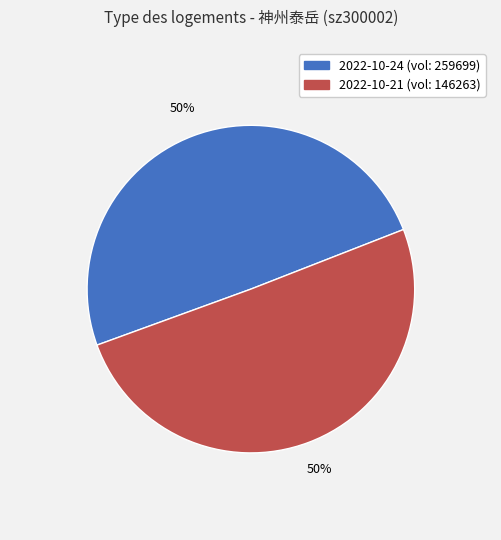

How many segments does this pie chart have?

2